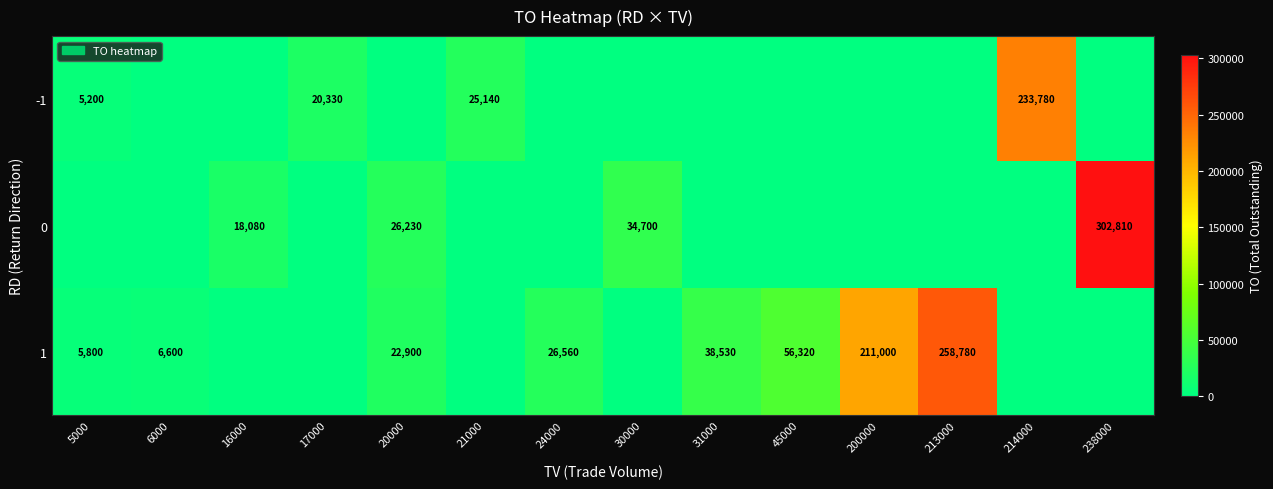

Is the value of 1 at 31000 greater than the value of -1 at 17000?

Yes